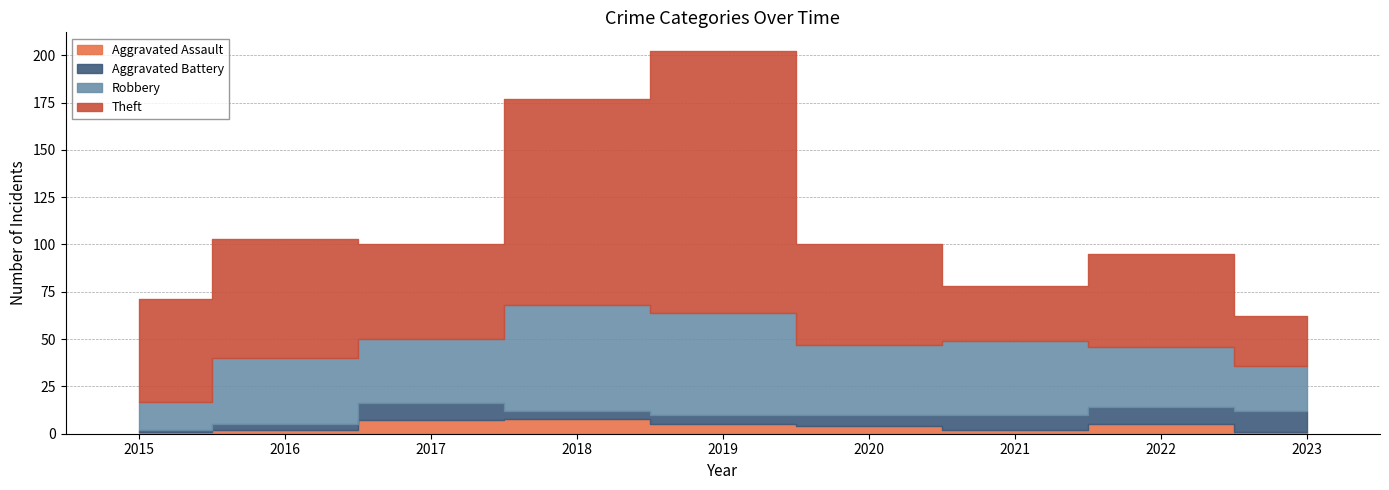

Reading right to left, list all the values displayed in this chart.

Aggravated Assault: 1	5	2	4	5	8	7	2	1
Aggravated Battery: 11	9	8	6	5	4	9	3	1
Robbery: 24	32	39	37	54	56	34	35	15
Theft: 26	49	29	53	138	109	50	63	54